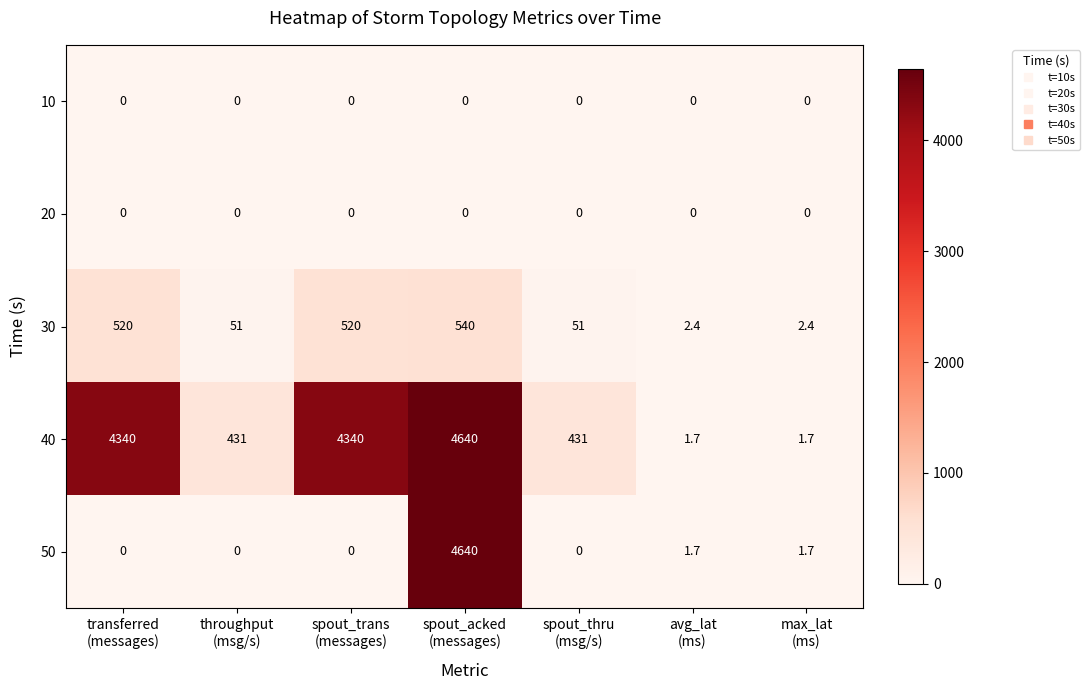

At how many categories does at least one series exceed 1947?

3